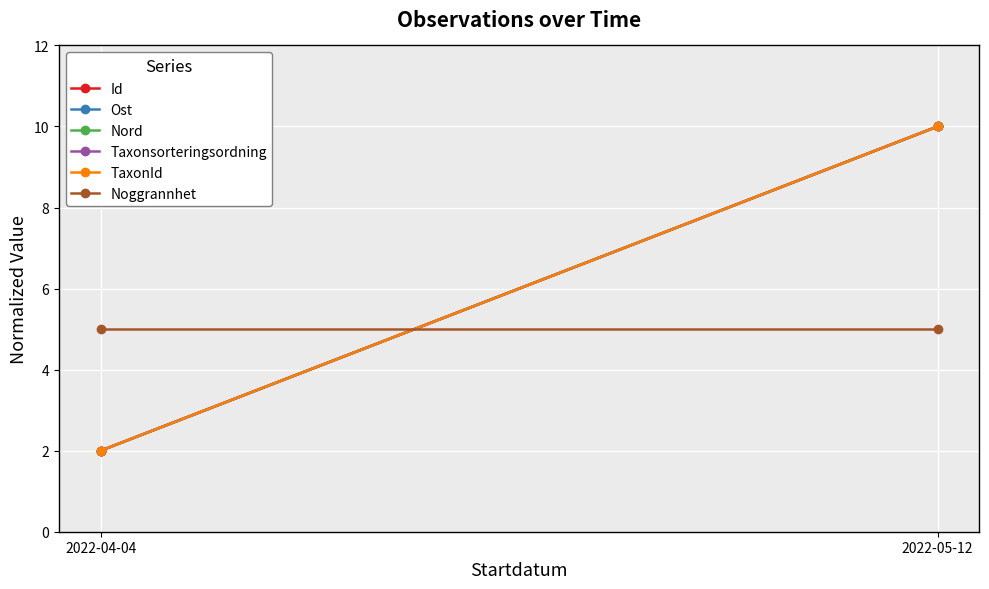

Between 2022-04-04 and 2022-05-12, which is larger?

2022-05-12